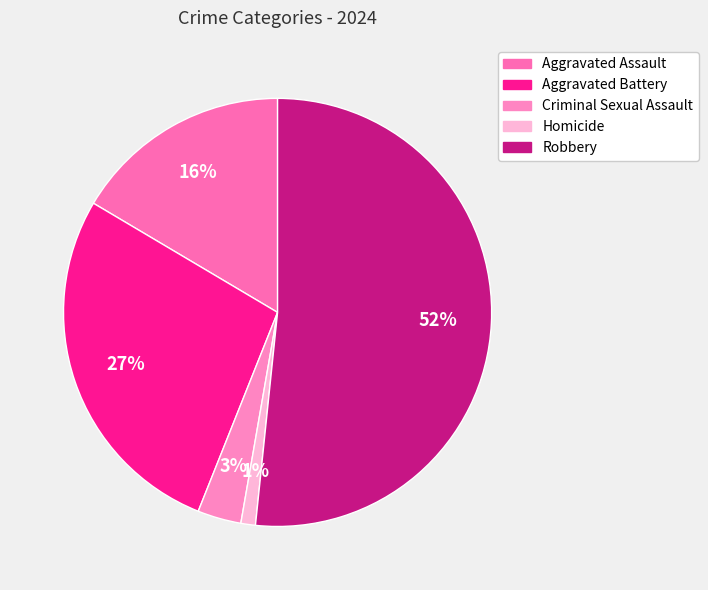

How much of the chart is everything except Robbery?

48.4%